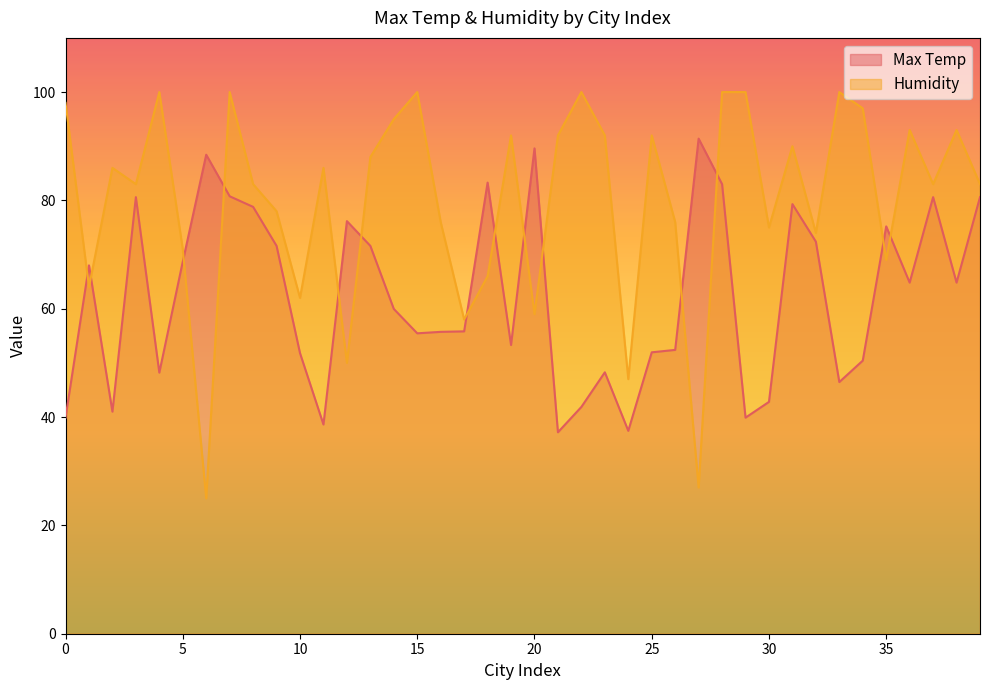

What is the value of the Humidity point at the 4th from the left?

83.0